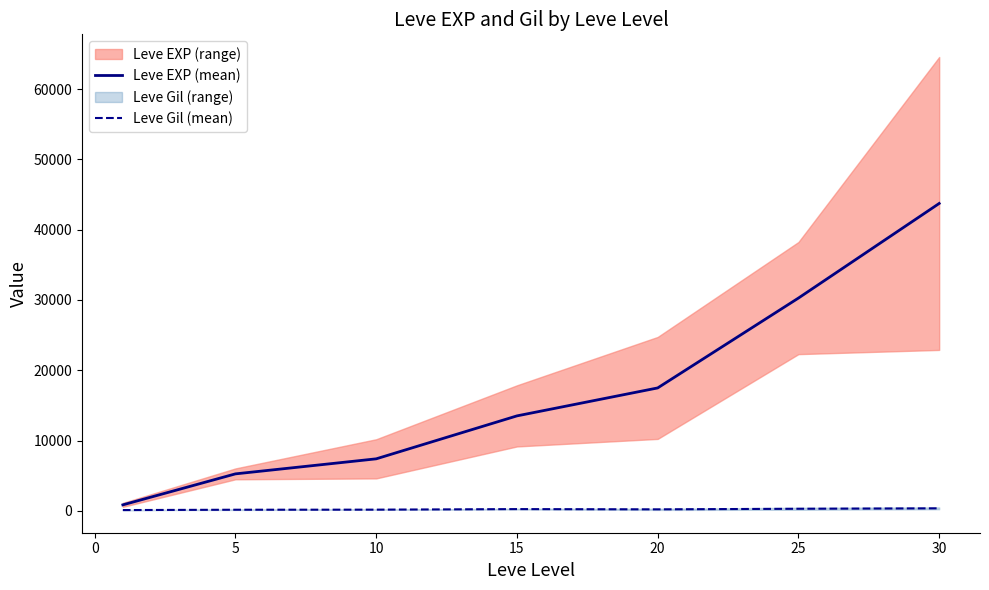

Does the chart display data point markers on the line(s)?

No